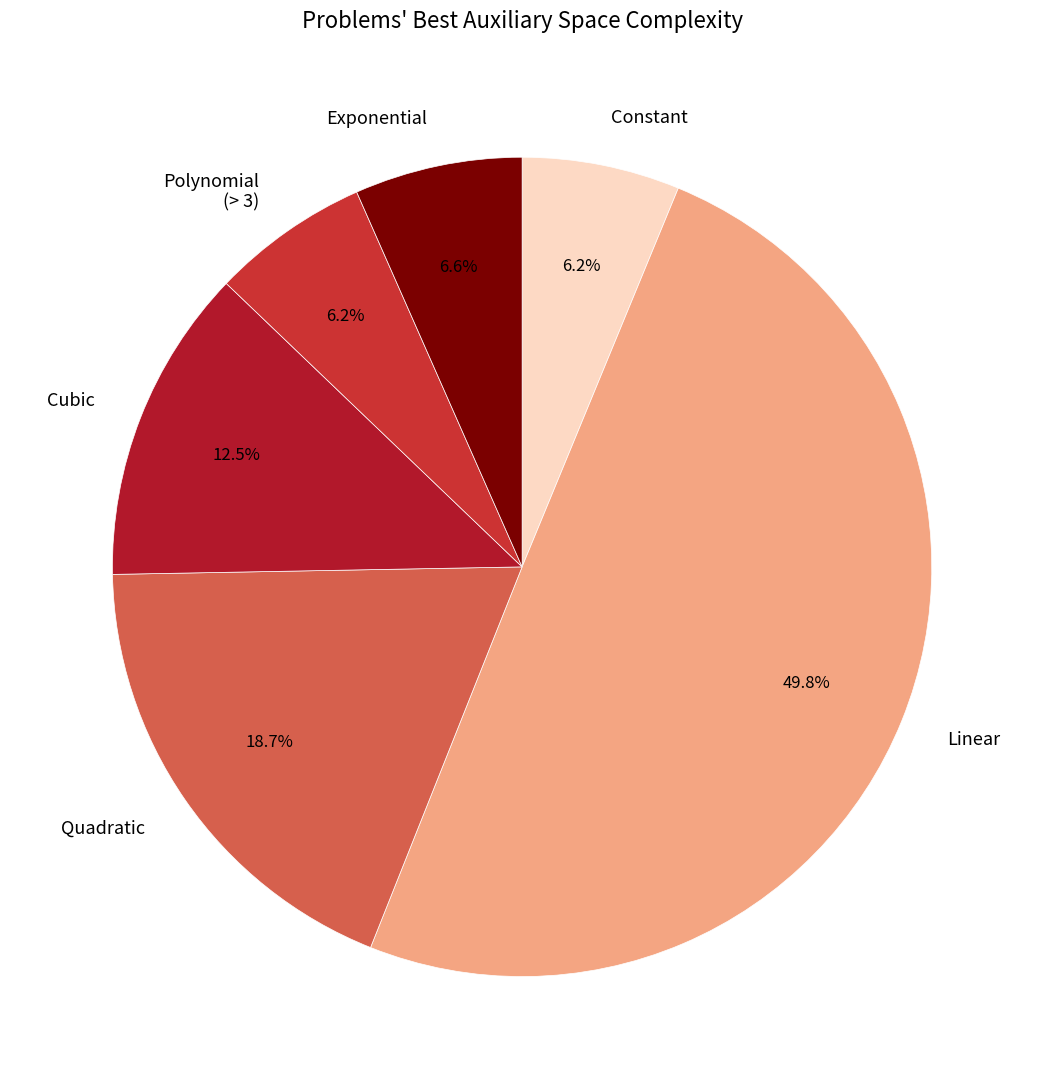

Do Constant and Cubic together represent more than half of the pie?

No